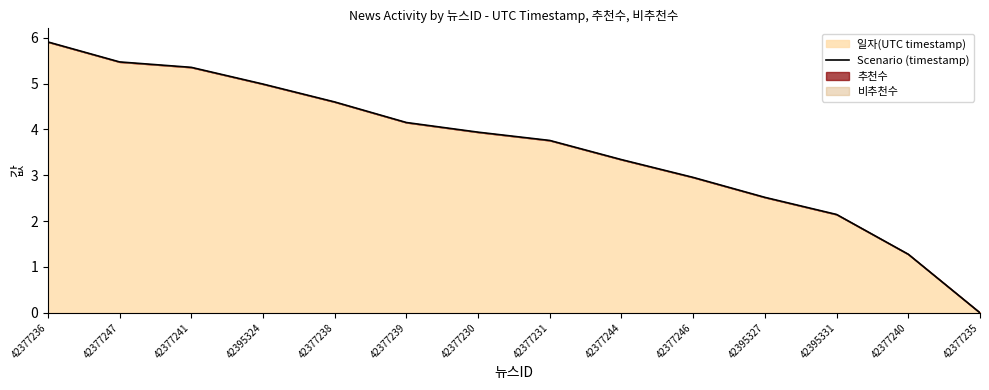

What position from the right is 42377240?

2